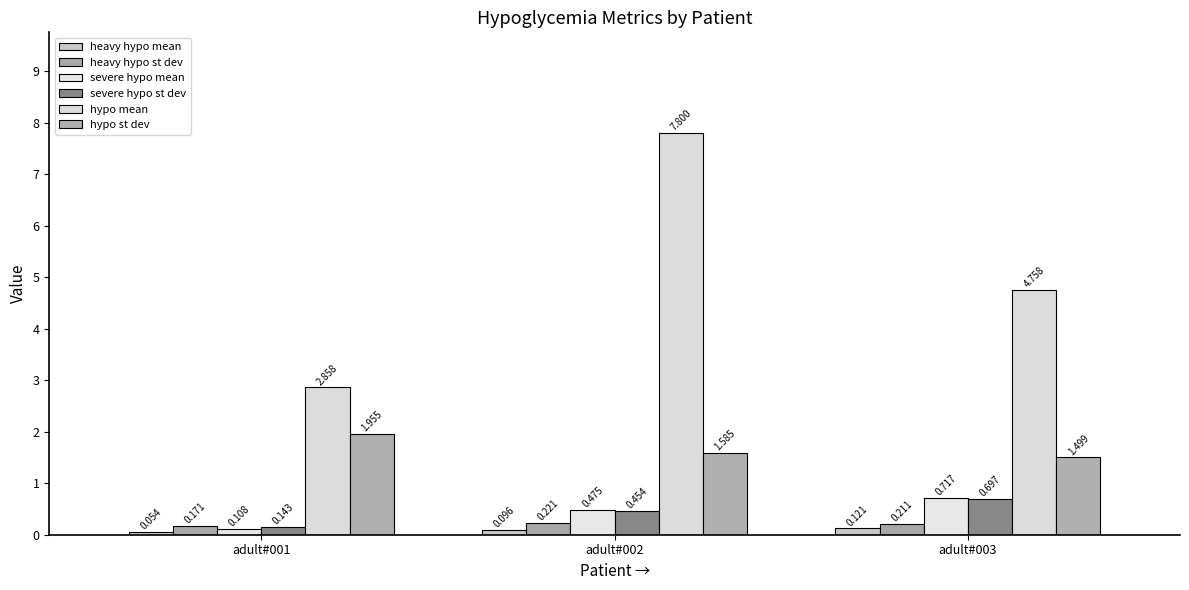

What is the sum of all severe hypo st dev values?

1.3